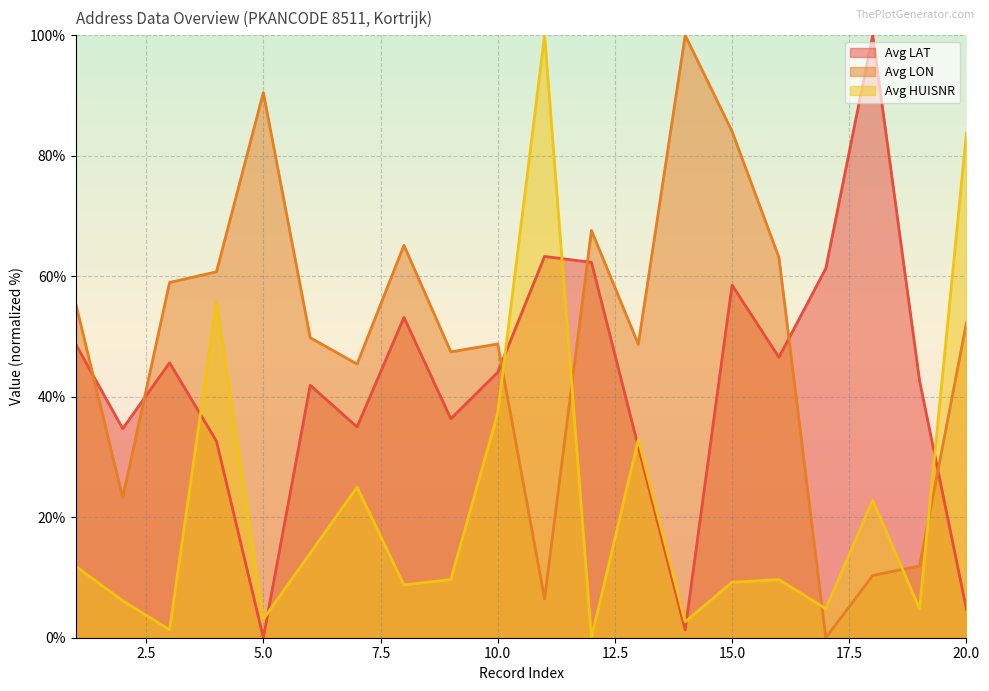

How many distinct data groups are displayed?

3